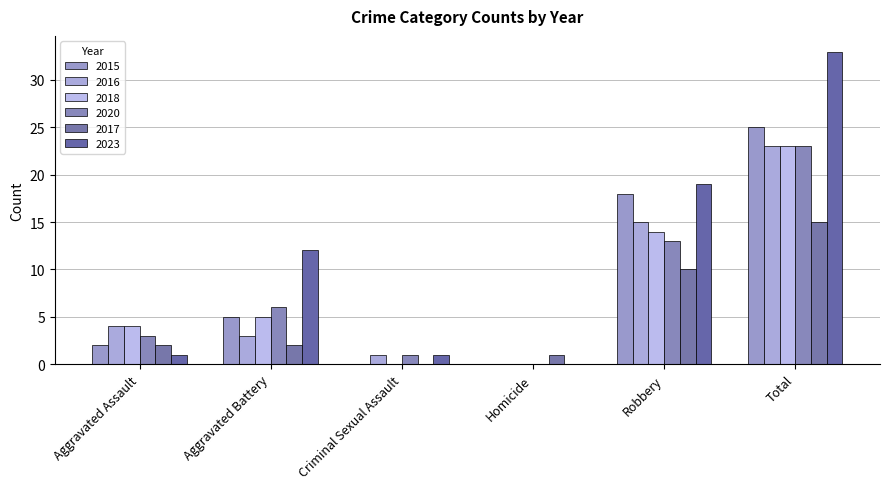

Which has a higher value, Aggravated Assault or Total?

Total